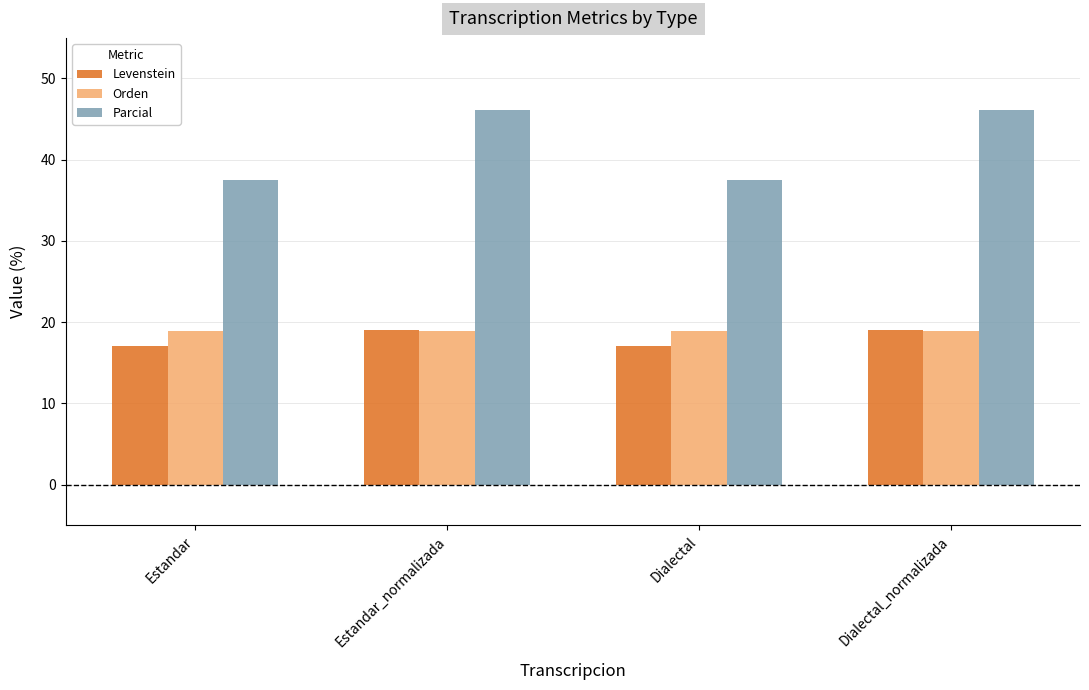

What is the minimum value shown in the chart?

17.0